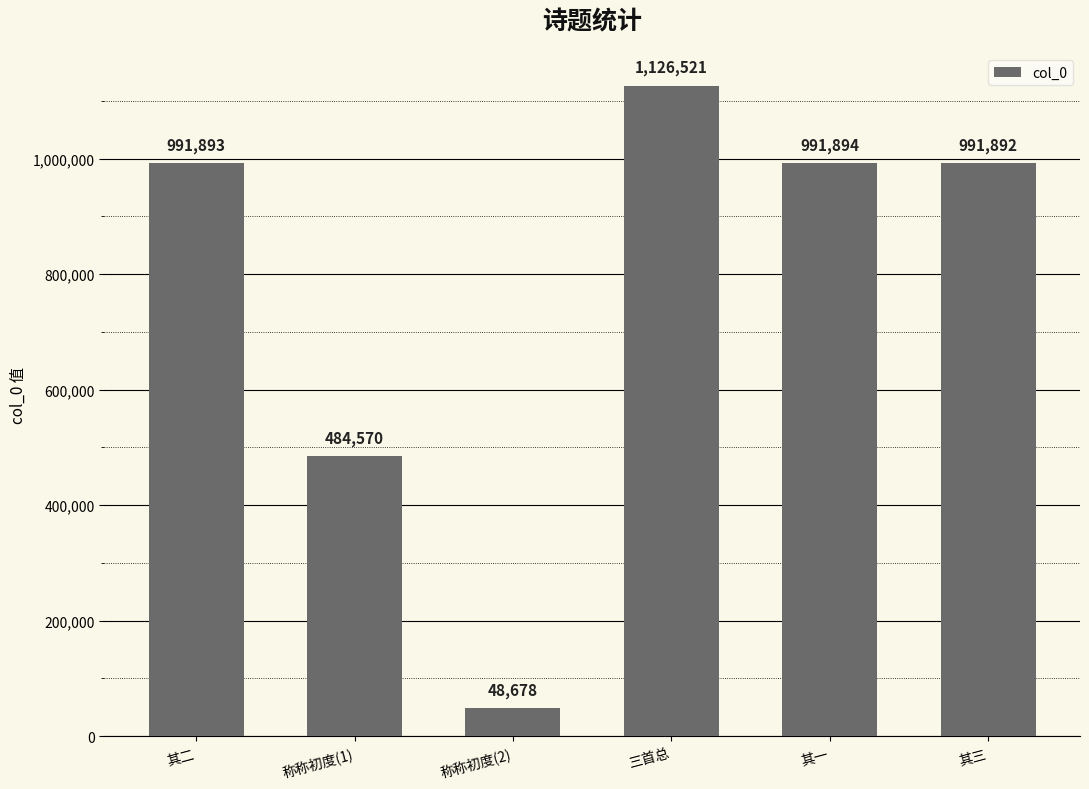

Is it true that the value at 三首总 is 1126521?

True